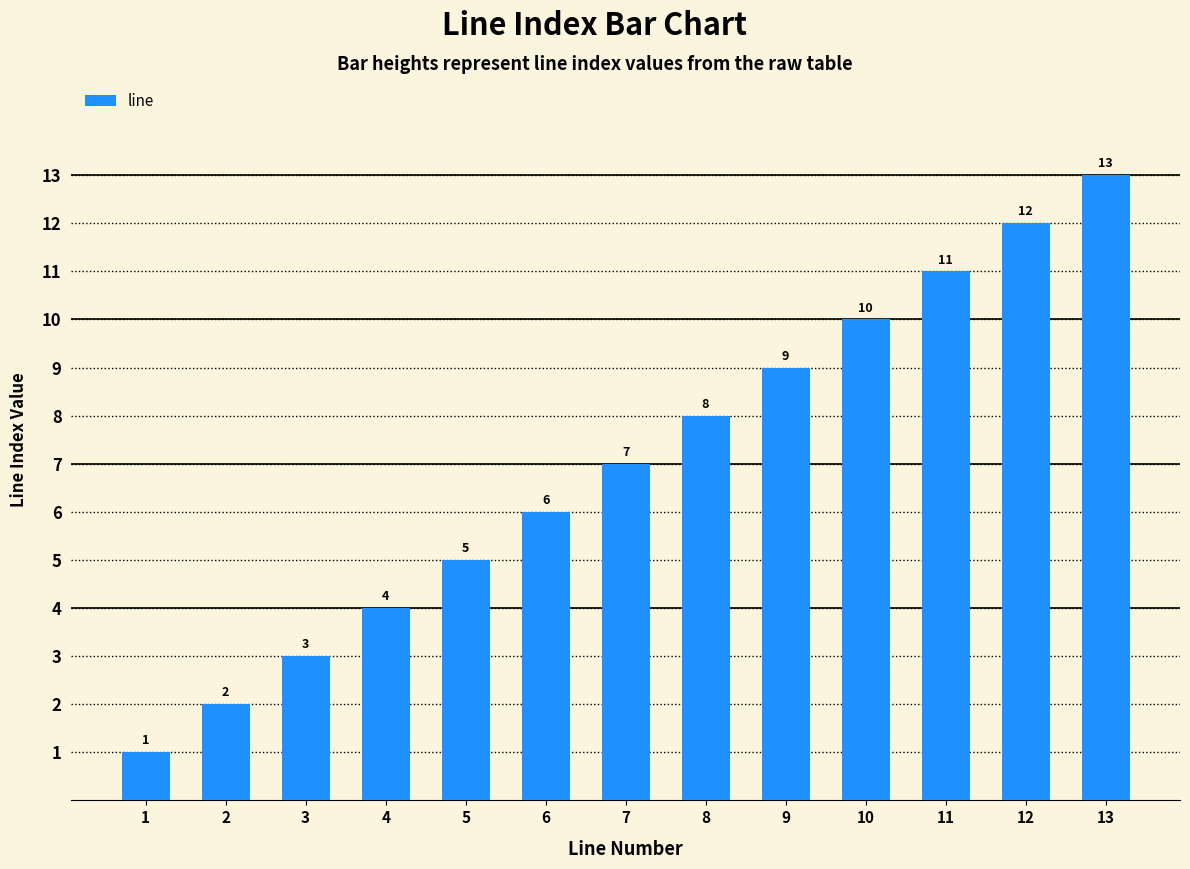

What is the greatest value displayed?

13